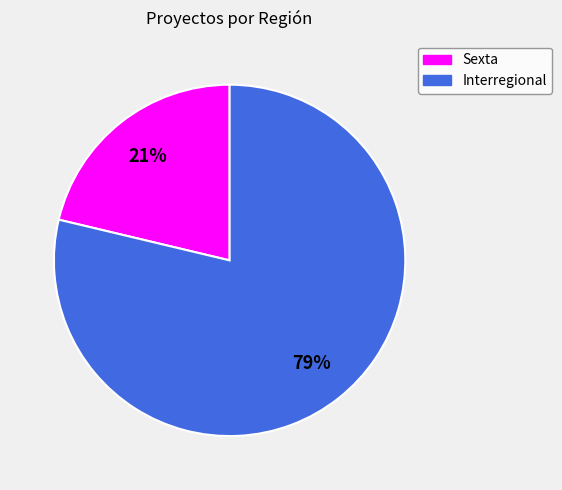

To the nearest percent, what is the combined percentage of Sexta and Interregional?

100%